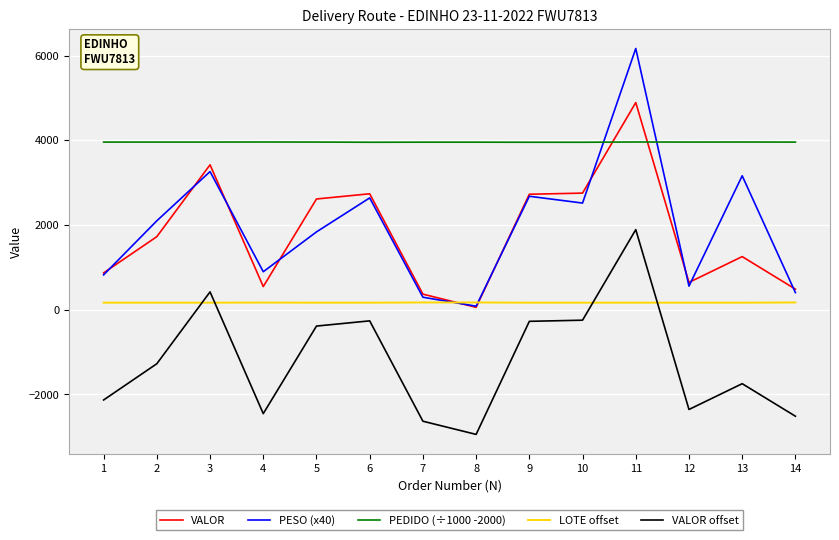

At which category is the sum across all series the highest?

11